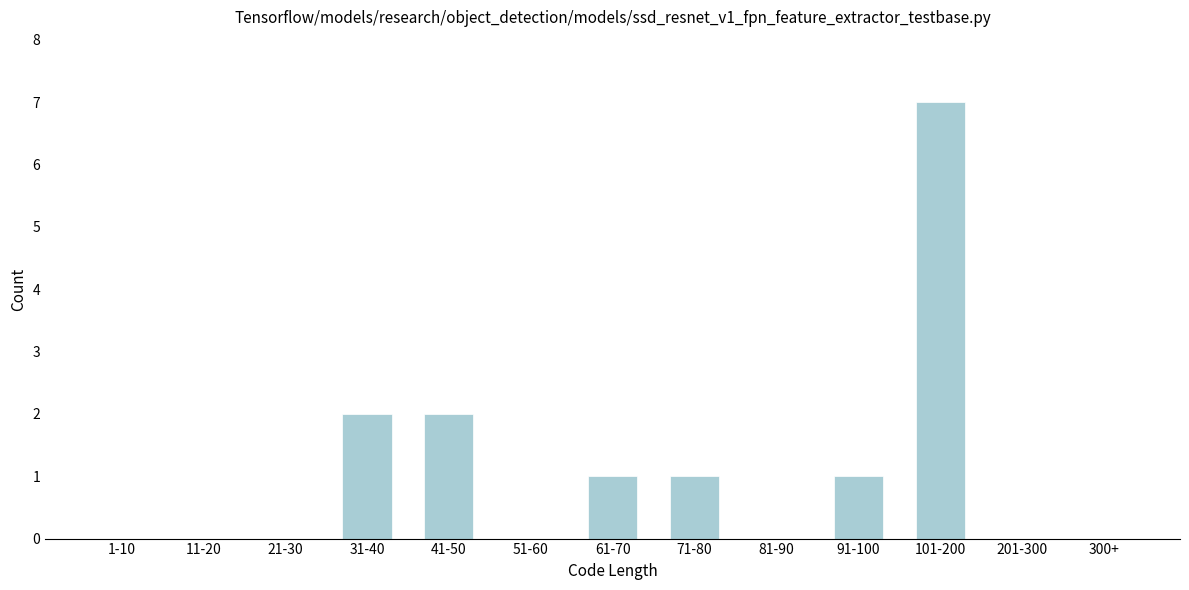

Reading right to left, extract all data points from this chart.

300+=0	201-300=0	101-200=7	91-100=1	81-90=0	71-80=1	61-70=1	51-60=0	41-50=2	31-40=2	21-30=0	11-20=0	1-10=0